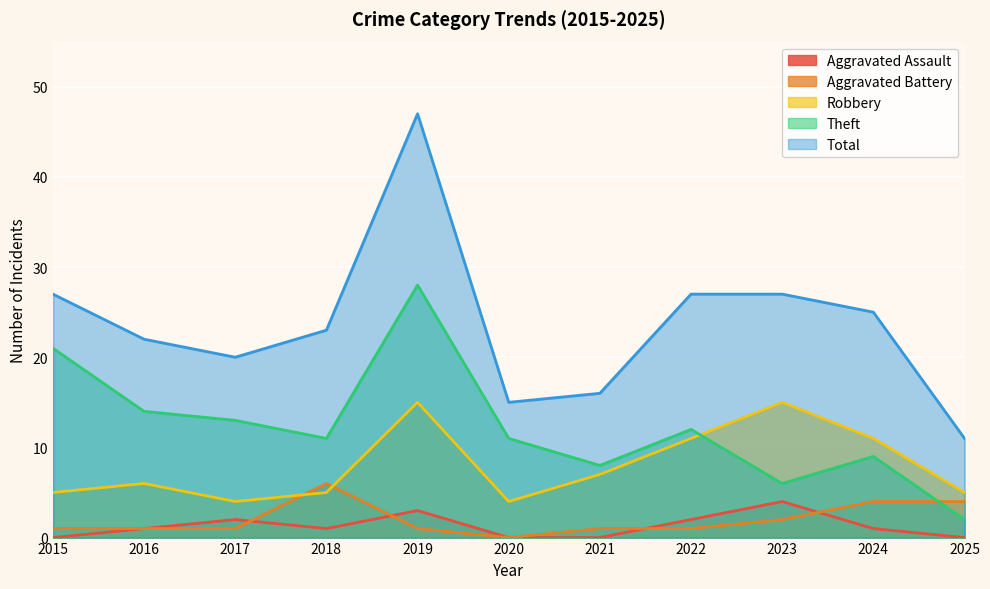

What is the approximate value of Total at 2020?

15